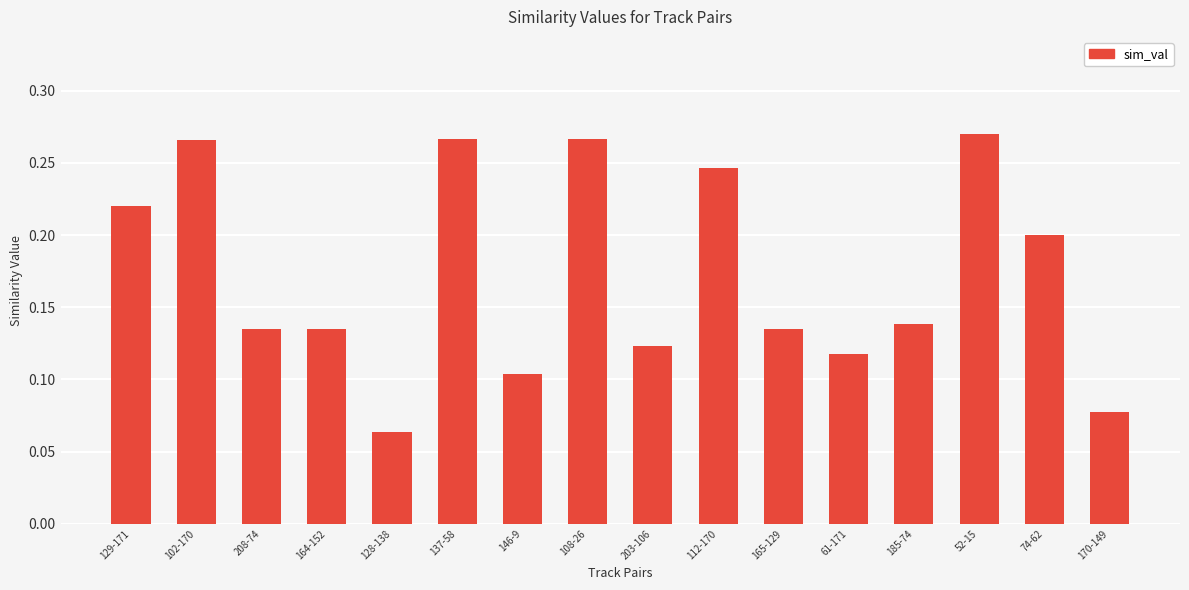

How many values are between 0 and 1?

16